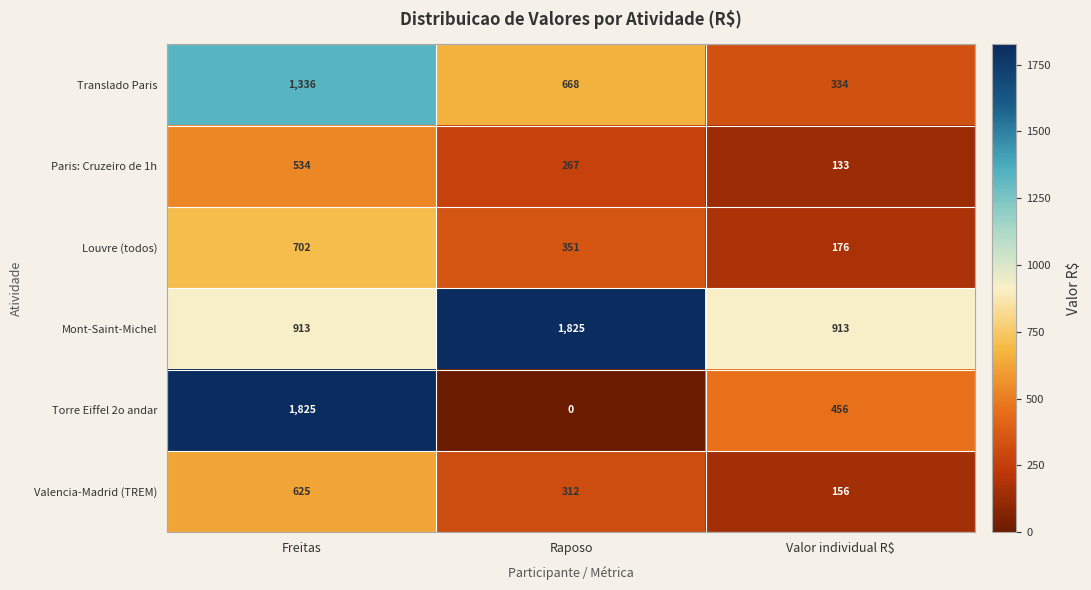

Which series has the largest range (max minus min)?

Torre Eiffel 2o andar